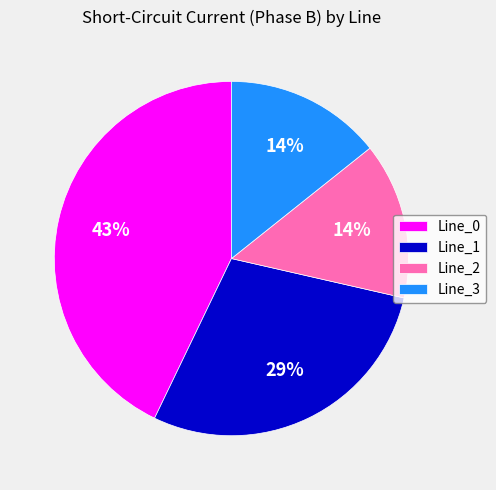

To the nearest percent, what percentage of the pie is Line_1?

29%